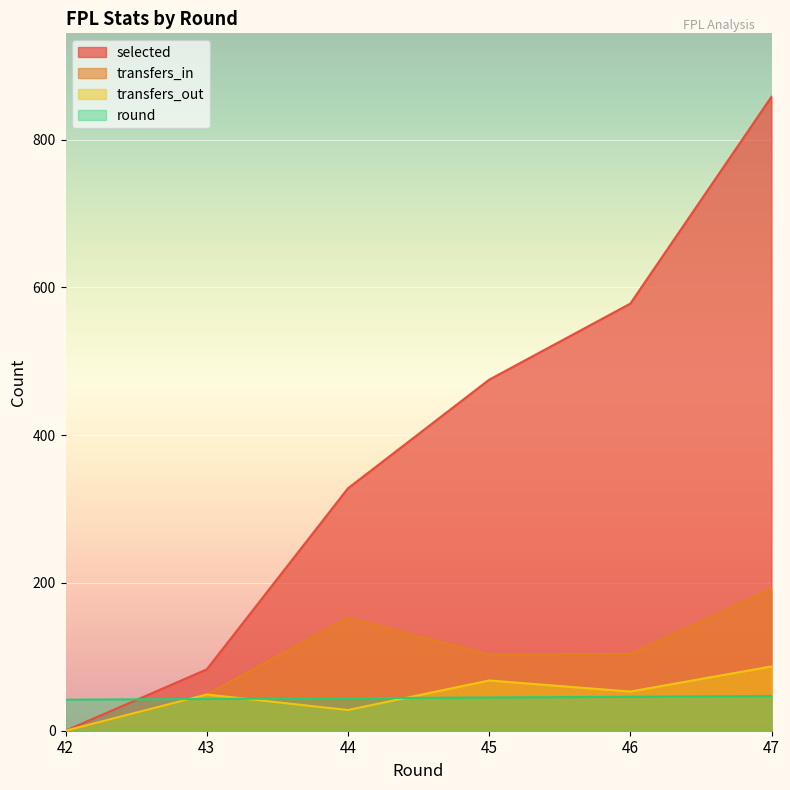

Count the transfers_out values in the range 28 to 68.

4